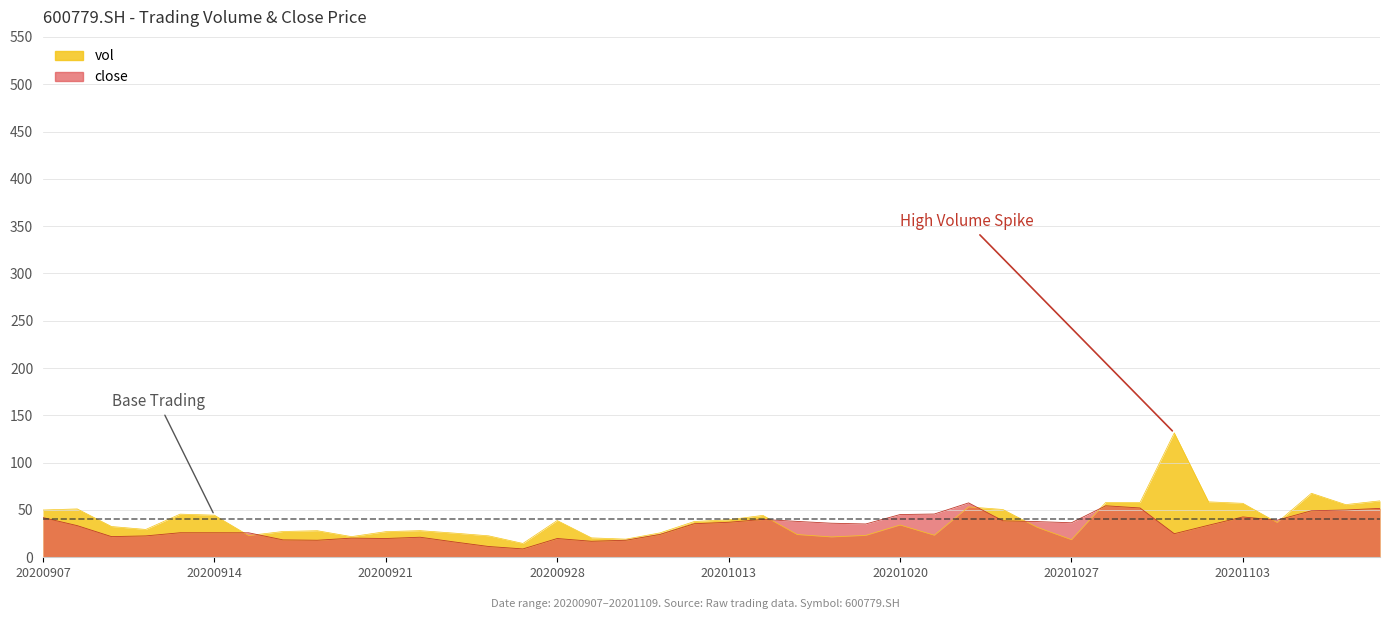

Where is close nearest to the value 33?

20200908